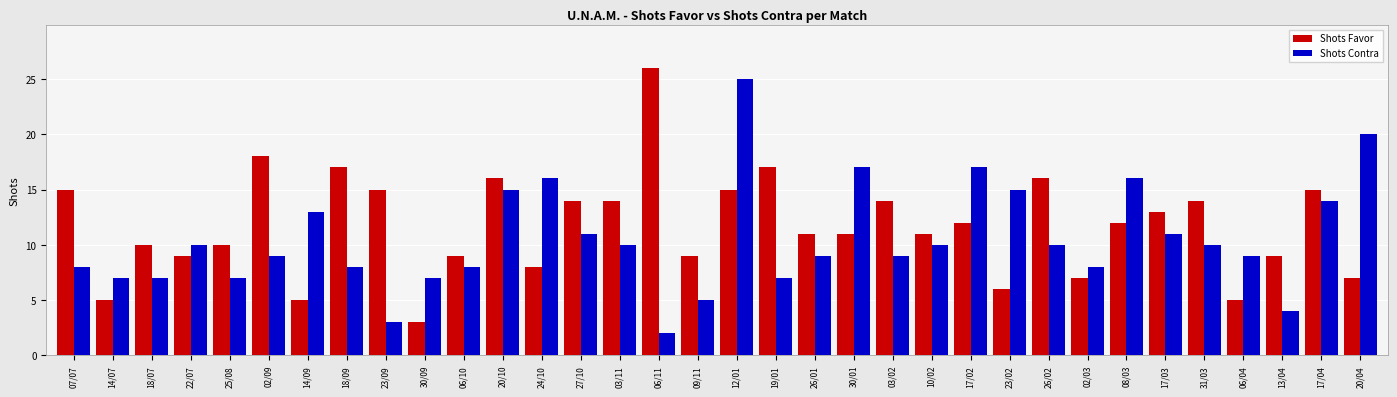

What is the sum of all Shots Favor values?

398